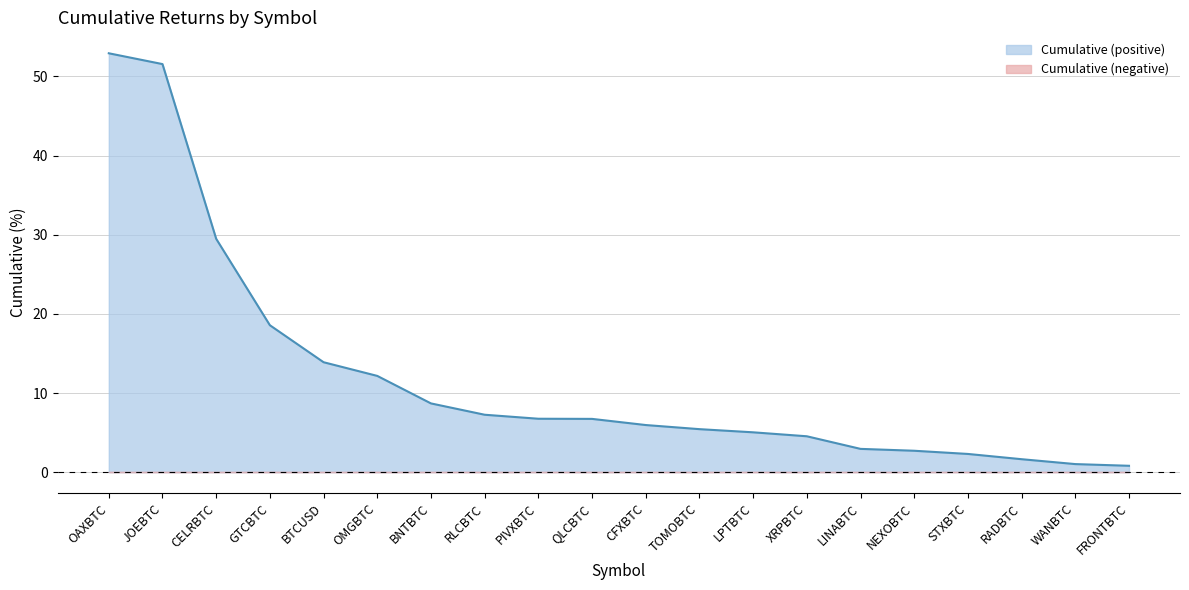

List the labels in order of value, smallest first.

FRONTBTC, WANBTC, RADBTC, STXBTC, NEXOBTC, LINABTC, XRPBTC, LPTBTC, TOMOBTC, CFXBTC, QLCBTC, PIVXBTC, RLCBTC, BNTBTC, OMGBTC, BTCUSD, GTCBTC, CELRBTC, JOEBTC, OAXBTC